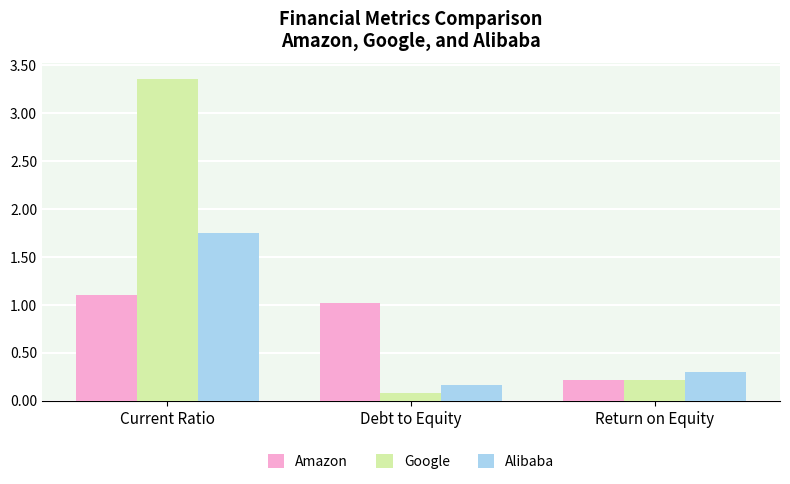

Where is Amazon nearest to the value 0?

Return on Equity